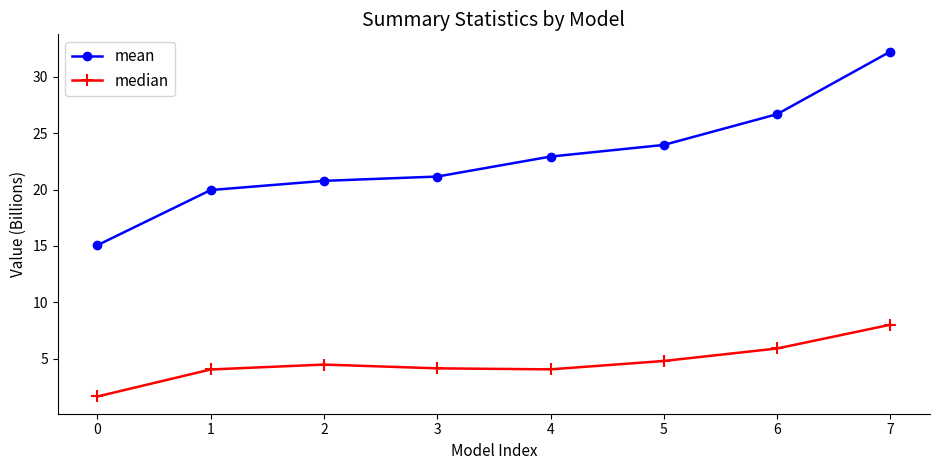

What is the maximum value shown in the chart?

32.2